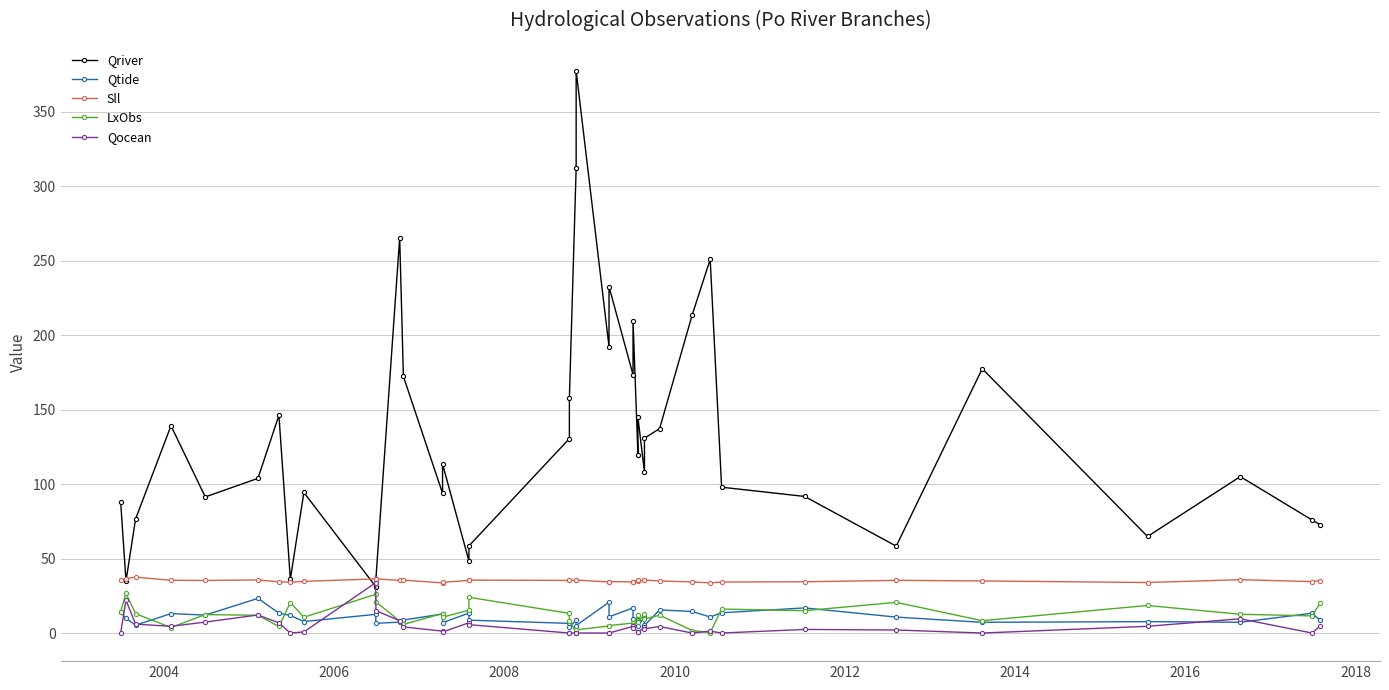

Rank the series by their maximum value, from highest to lowest.

Qriver, Sll, Qocean, LxObs, Qtide